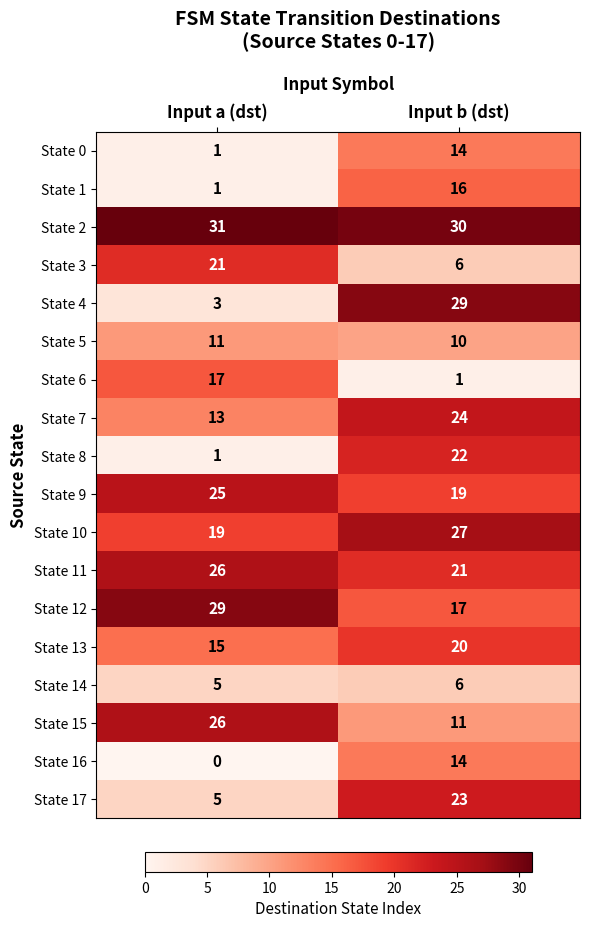

List the labels in order of State 15 value, largest first.

Input a (dst), Input b (dst)